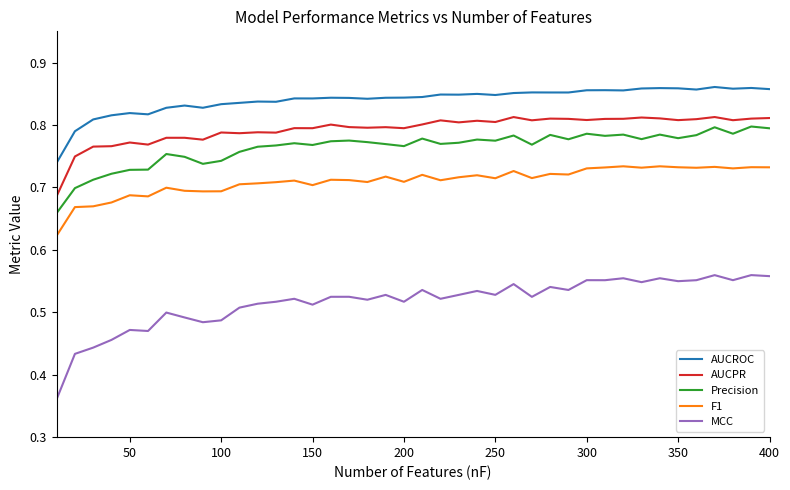

Which series has the largest total across all categories?

AUCROC